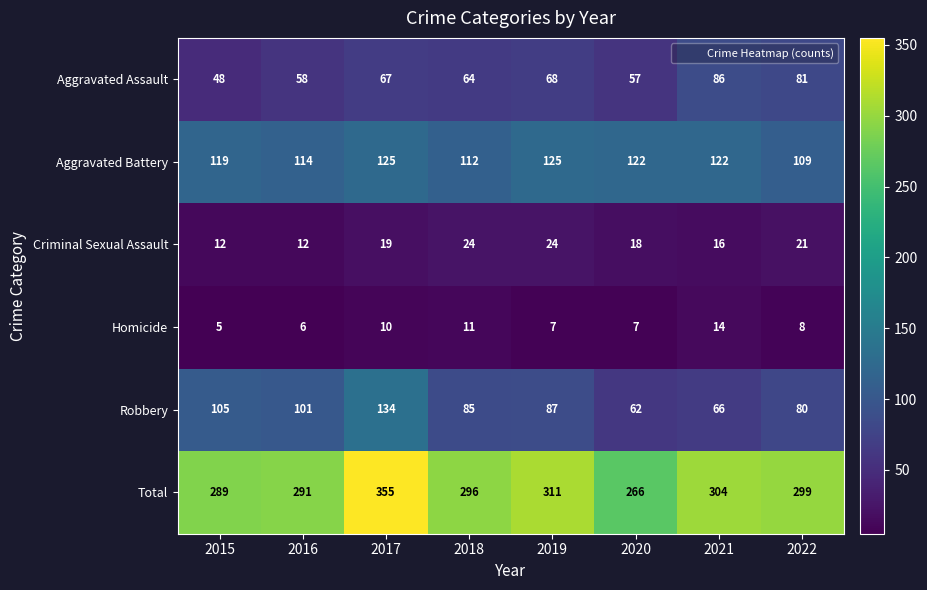

Which series has the largest total across all categories?

Total